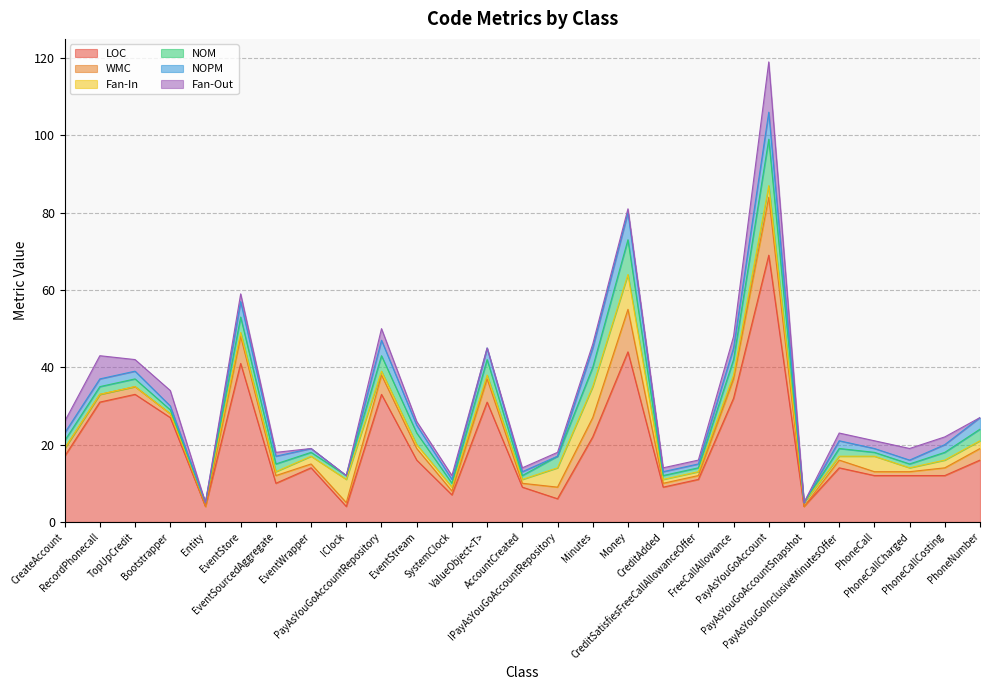

What is the difference between the maximum and minimum values in the WMC series?

15